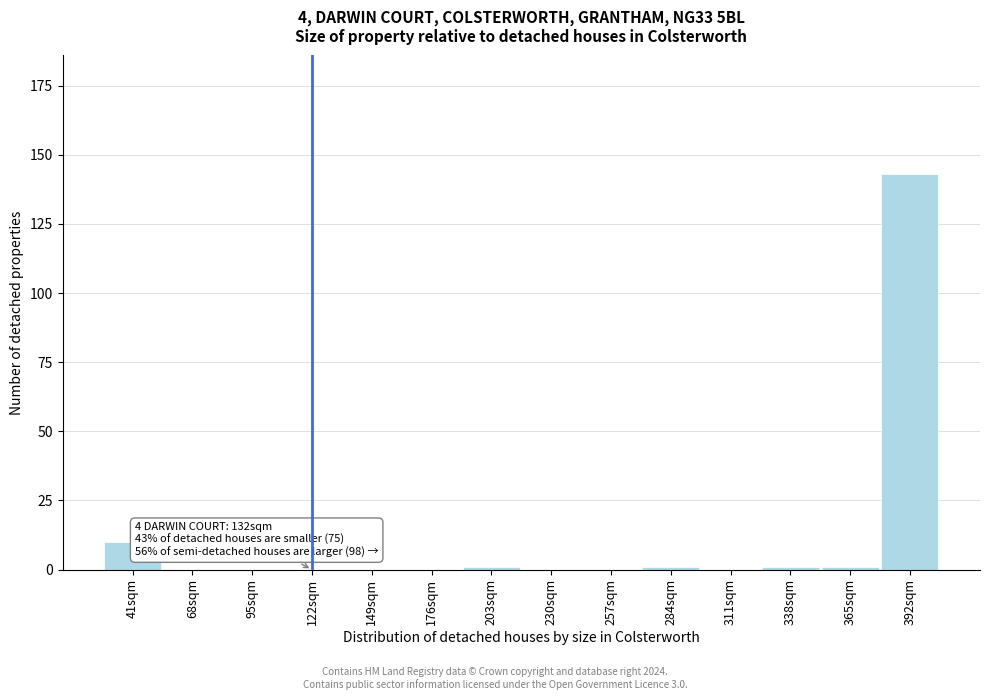

Reading left to right, what are all the values shown in this chart?

41sqm=10	68sqm=0	95sqm=0	122sqm=0	149sqm=0	176sqm=0	203sqm=1	230sqm=0	257sqm=0	284sqm=1	311sqm=0	338sqm=1	365sqm=1	392sqm=143